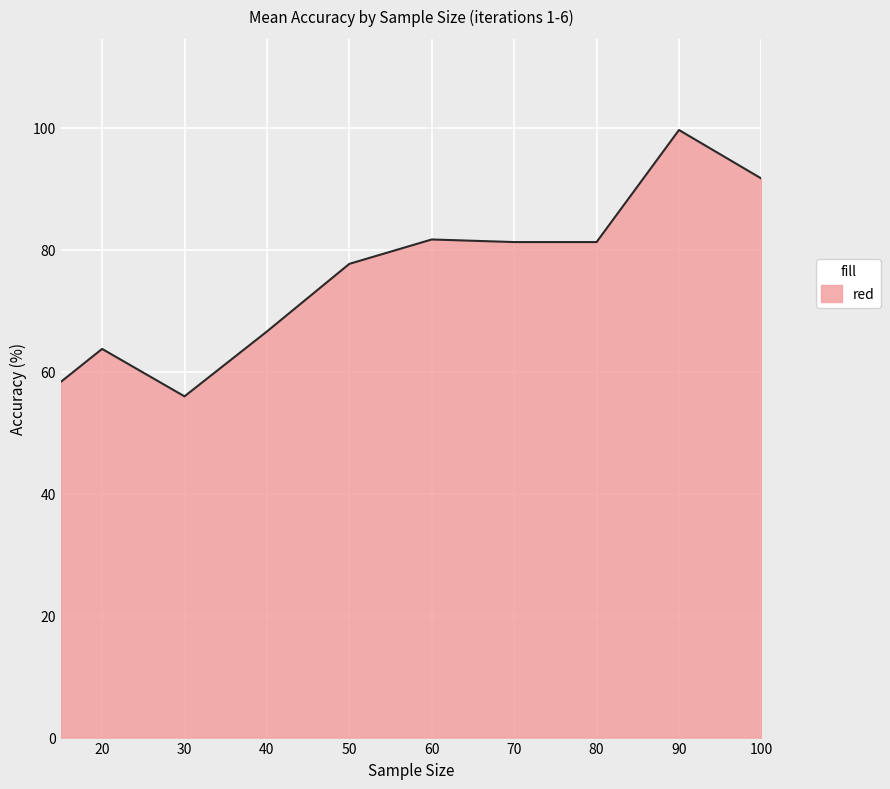

What is the smallest value displayed?

56.0